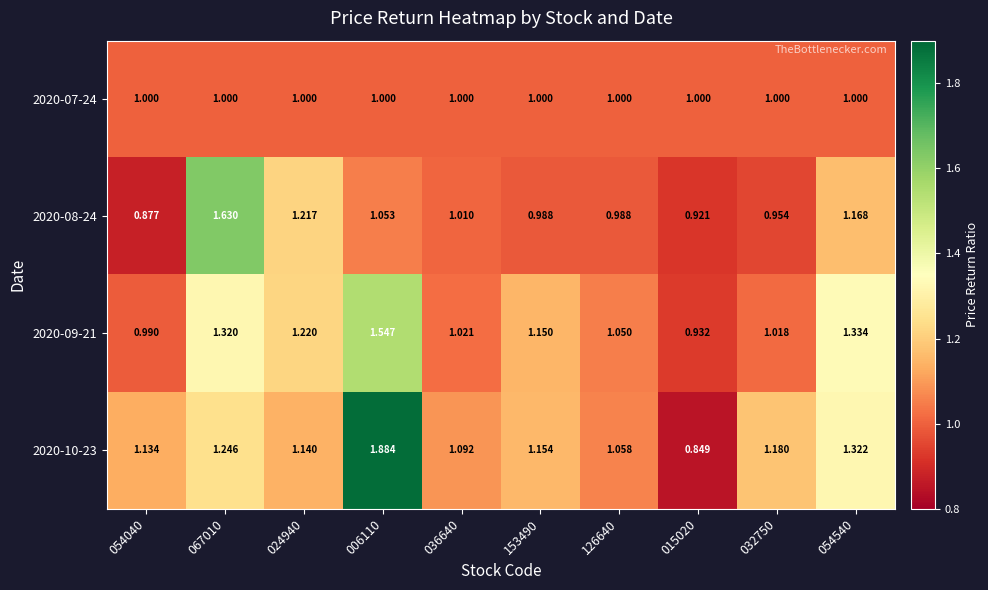

Is the value of 2020-09-21 at 067010 greater than the value of 2020-07-24 at 054540?

Yes